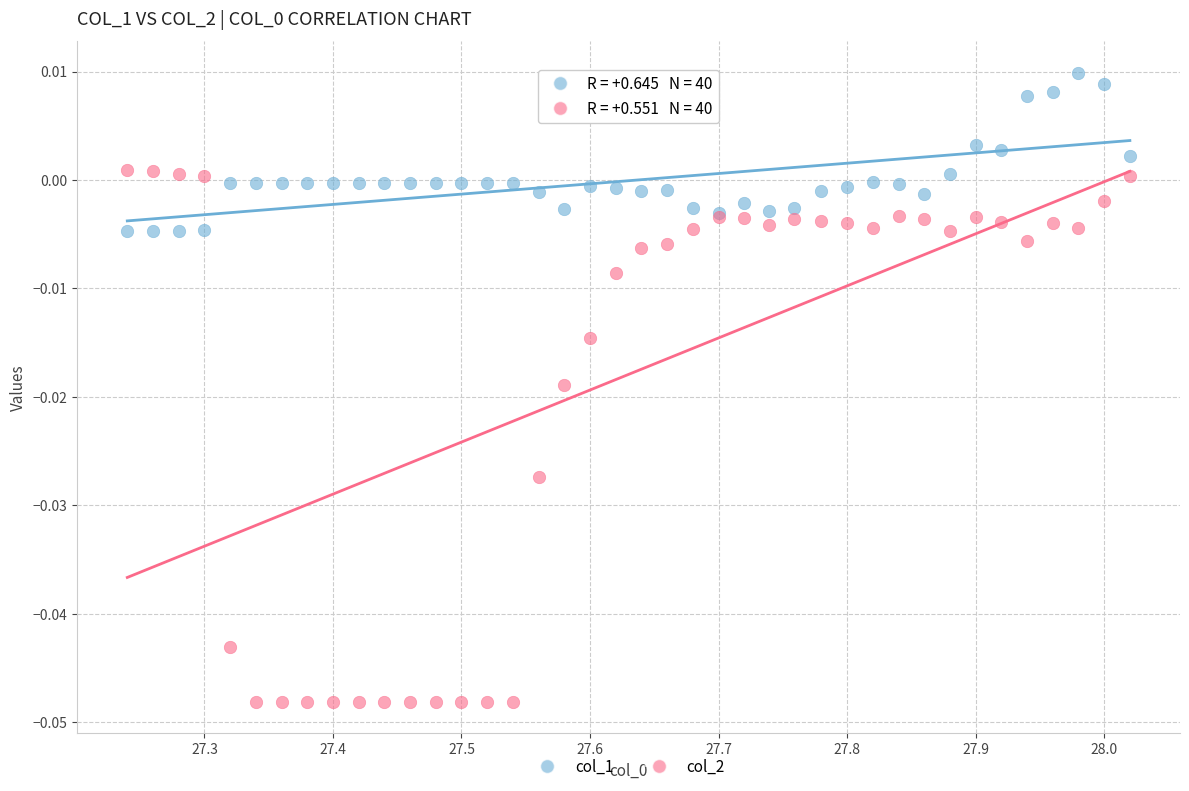

Which series reaches the minimum Y coordinate?

col_2